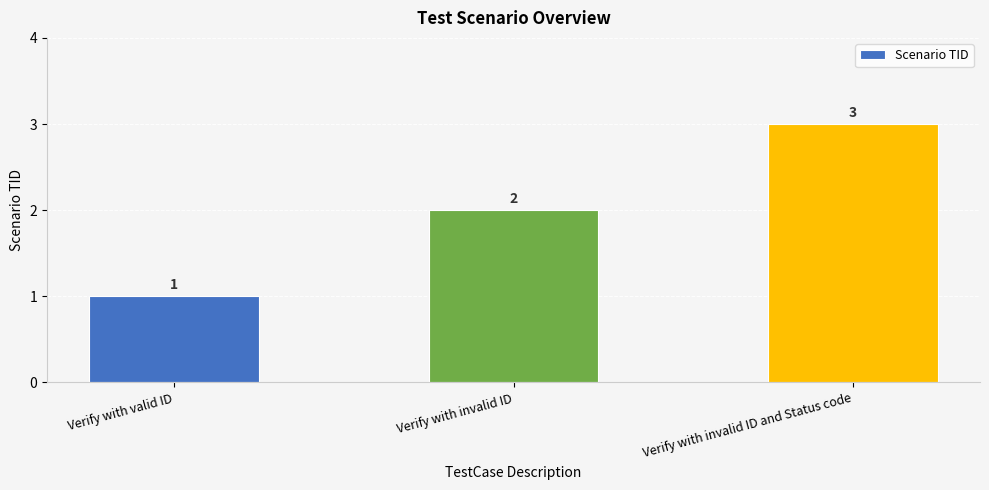

Which has a higher value, Verify with invalid ID or Verify with valid ID?

Verify with invalid ID